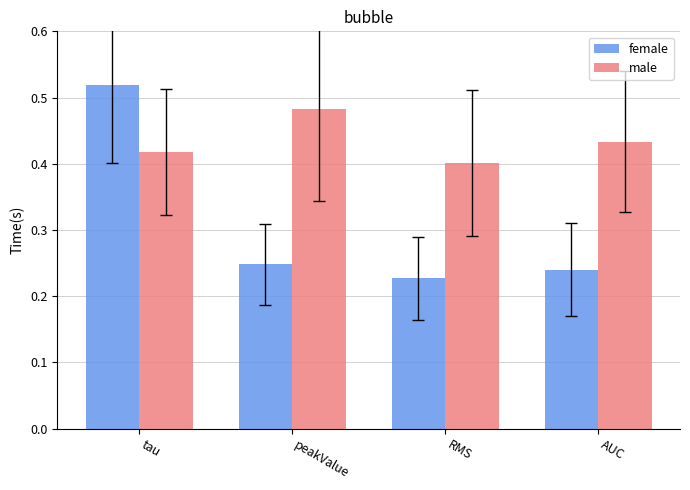

What is the total value across all series at RMS?

0.6